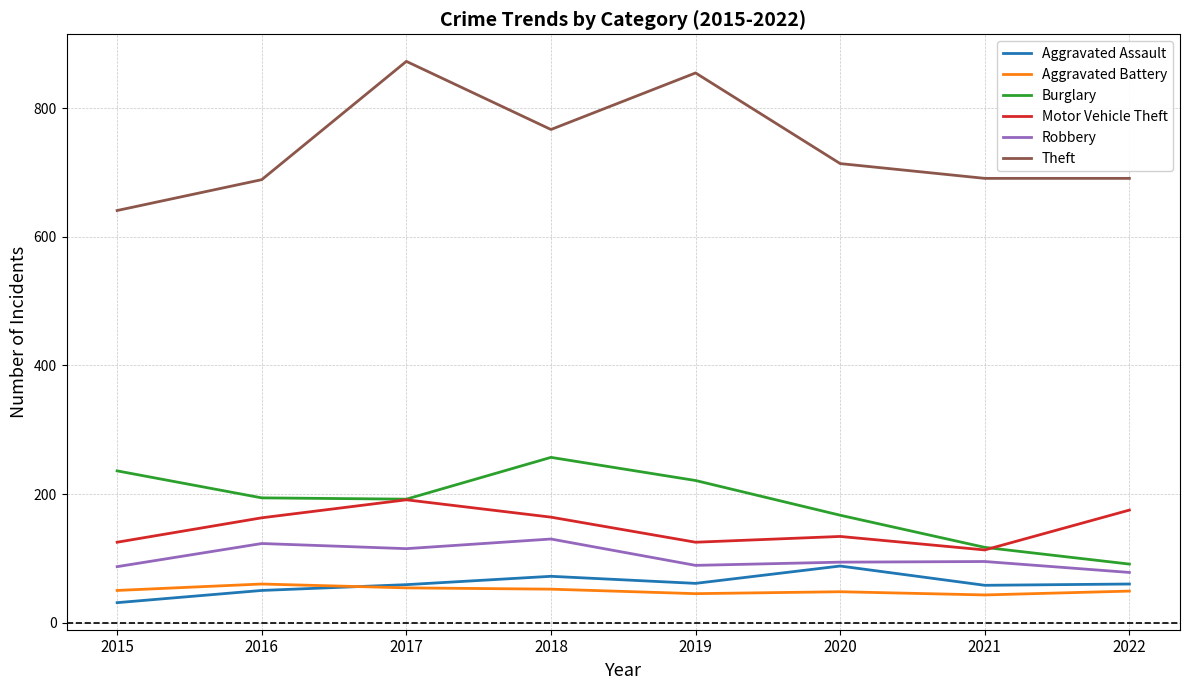

True or false: Aggravated Battery and Aggravated Assault cross at least once.

True